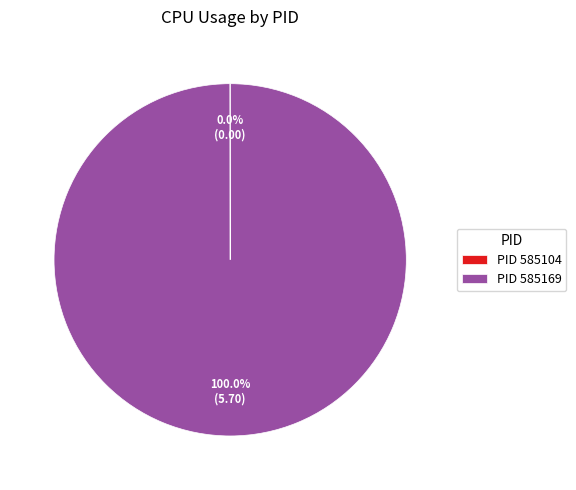

Which slice represents more than half of the pie?

PID 585169